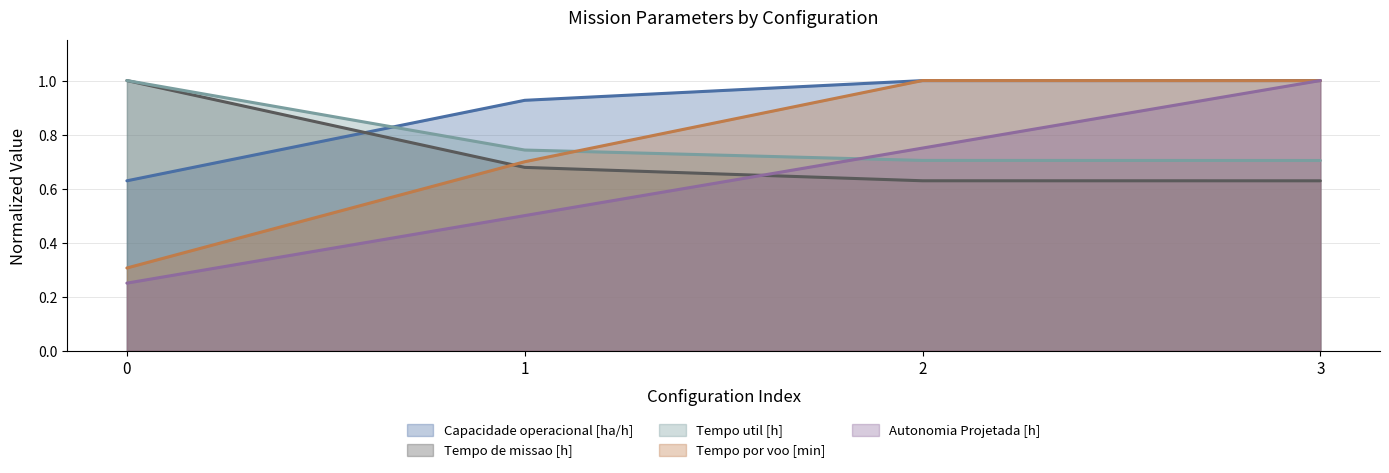

True or false: Capacidade operacional [ha/h] has more than 1 interior local peaks.

False